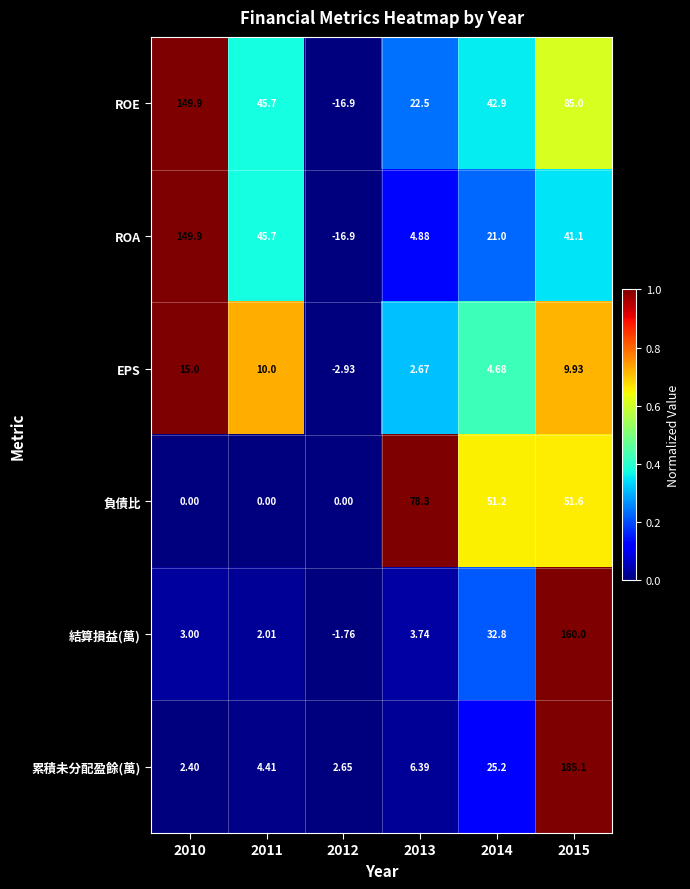

How many series are shown in this chart?

6